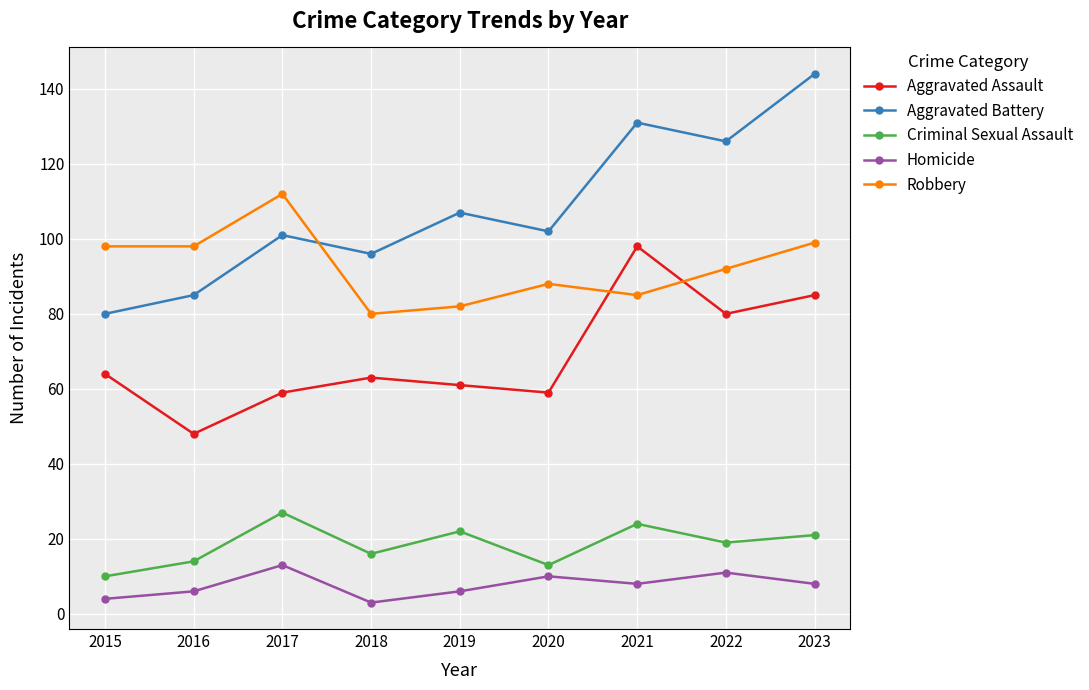

The Homicide series shows 6 at 2016. True or false?

True